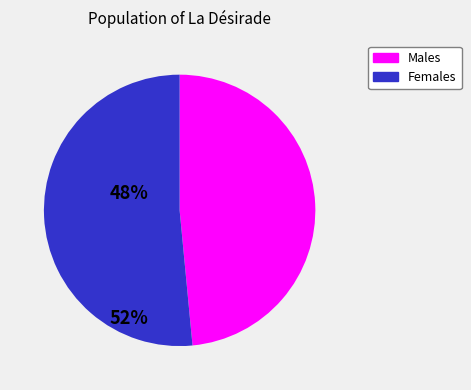

Is there a majority slice in this chart?

Yes